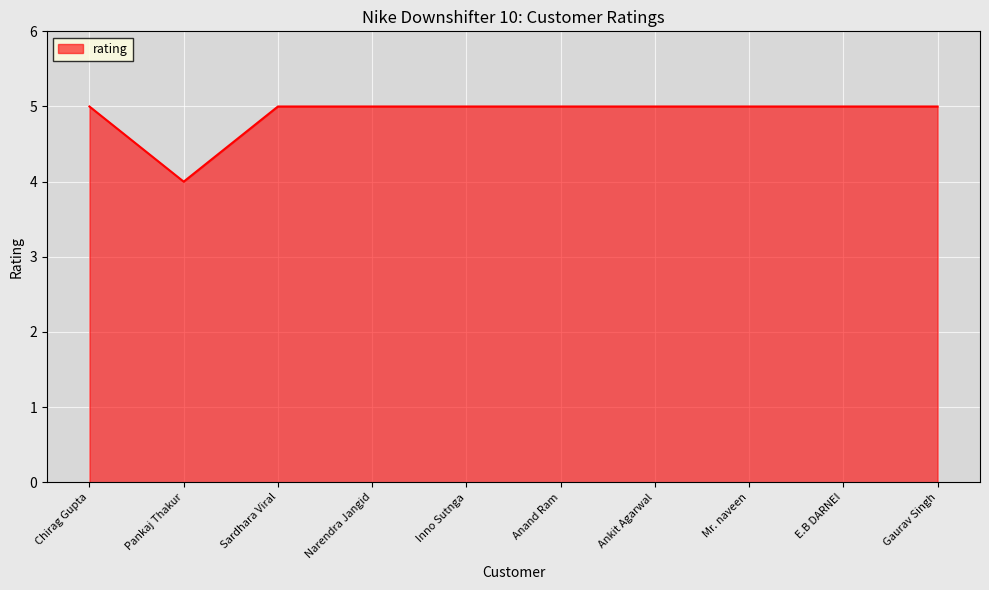

Reading left to right, what are all the values shown in this chart?

5	4	5	5	5	5	5	5	5	5